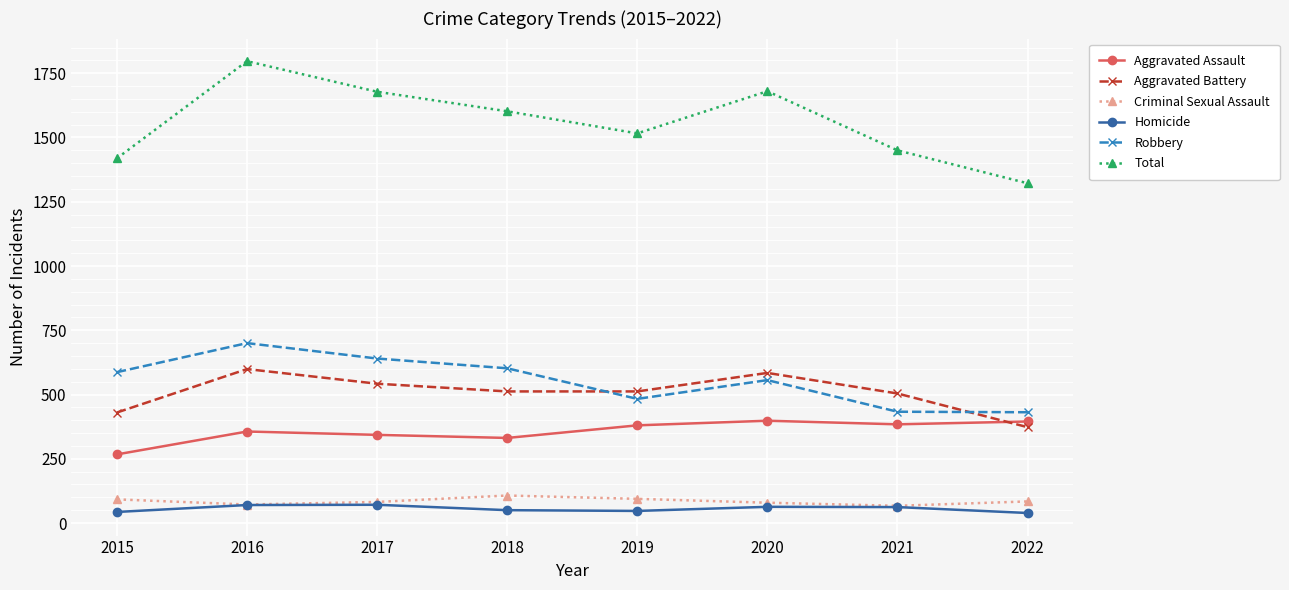

How many values in the Total series are below 1602?

4